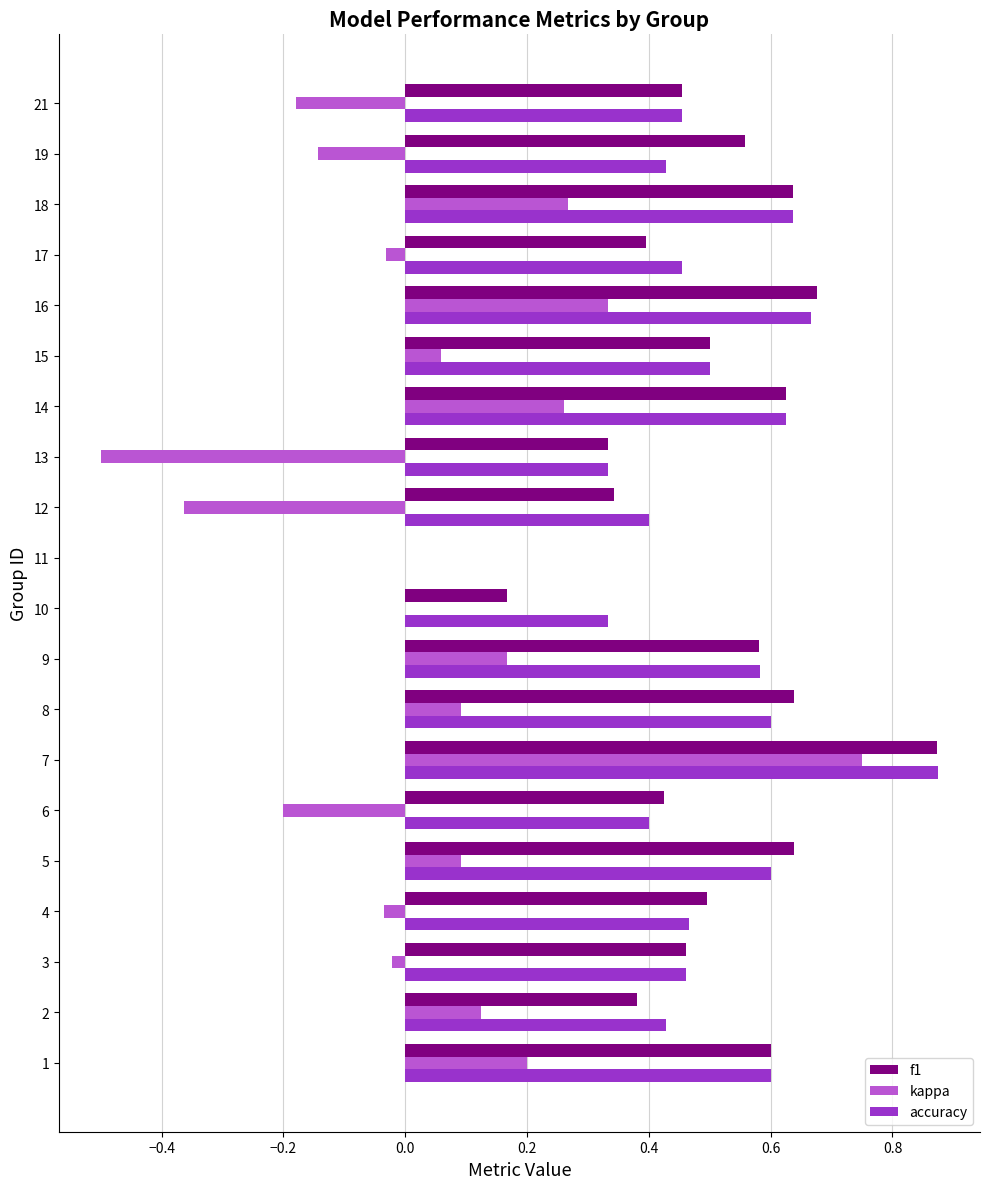

Between 6 and 11, which series saw the biggest shift?

f1